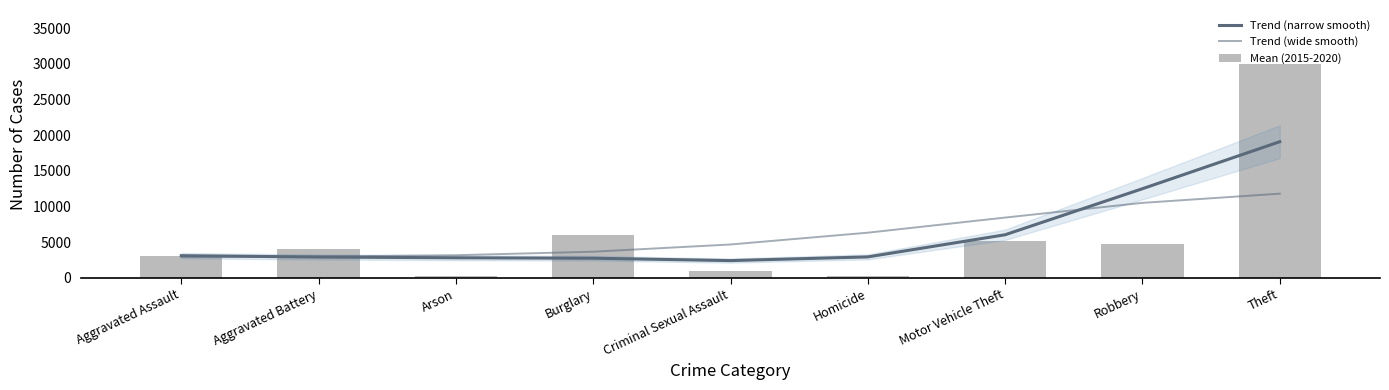

What are all the series names shown in the legend?

Trend (narrow smooth), Trend (wide smooth), Mean (2015-2020)